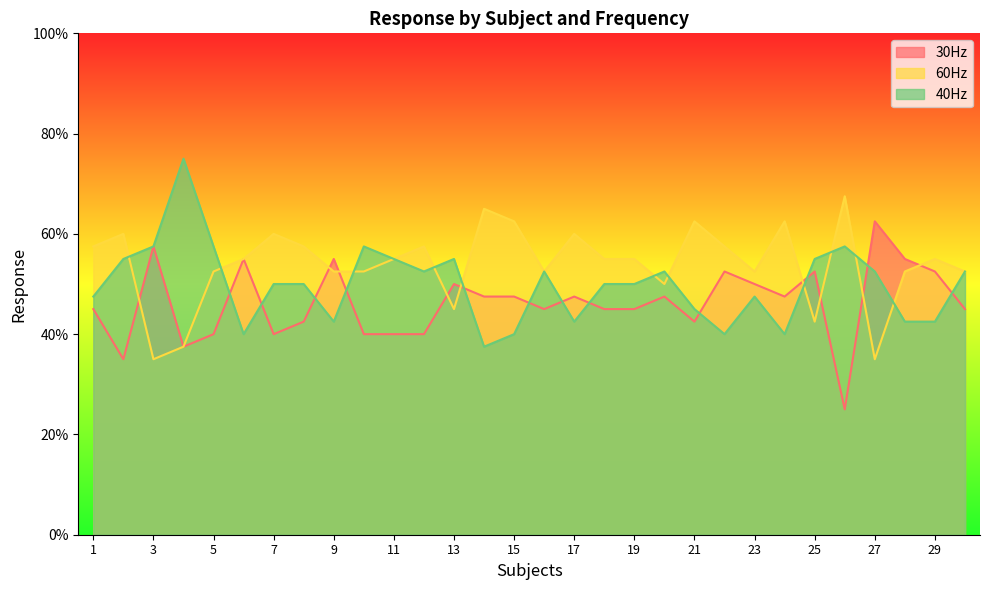

What is the sum of the 40Hz values at 20 and 15?

0.9